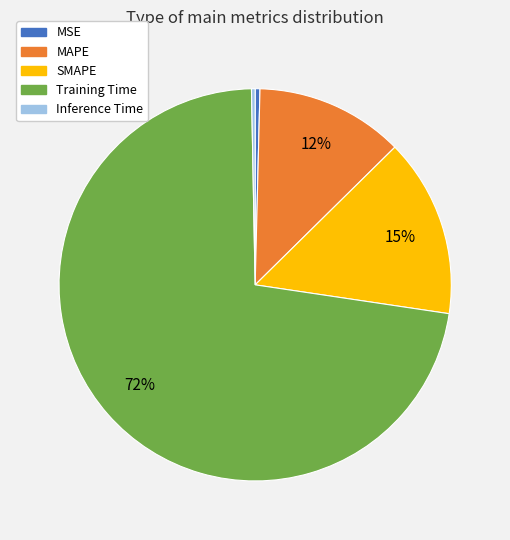

To the nearest percent, what portion does MAPE represent?

12%